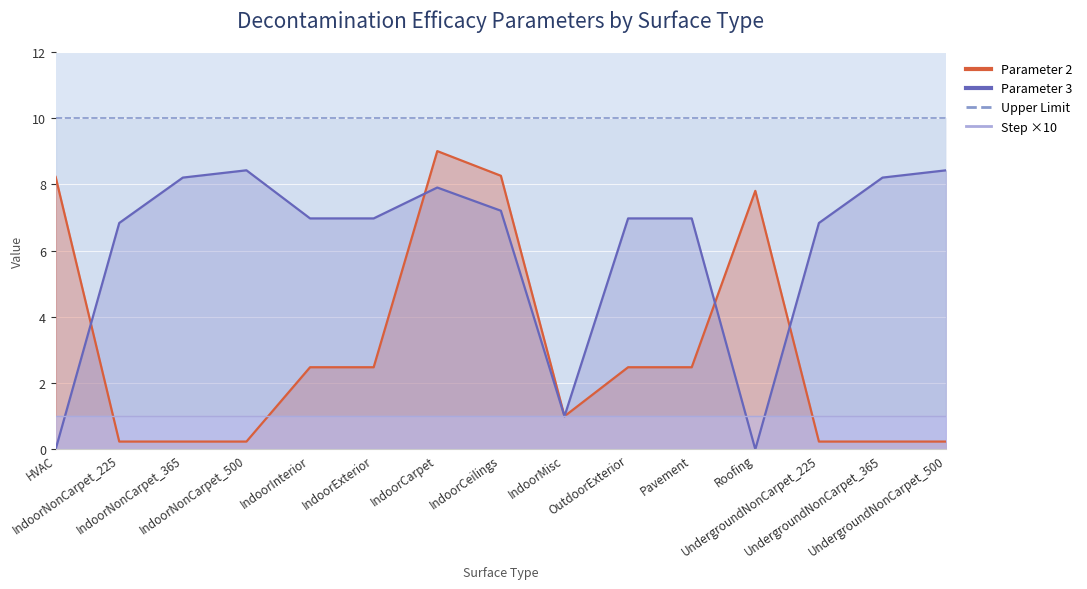

How many interior local peaks does the Parameter 2 series have?

2